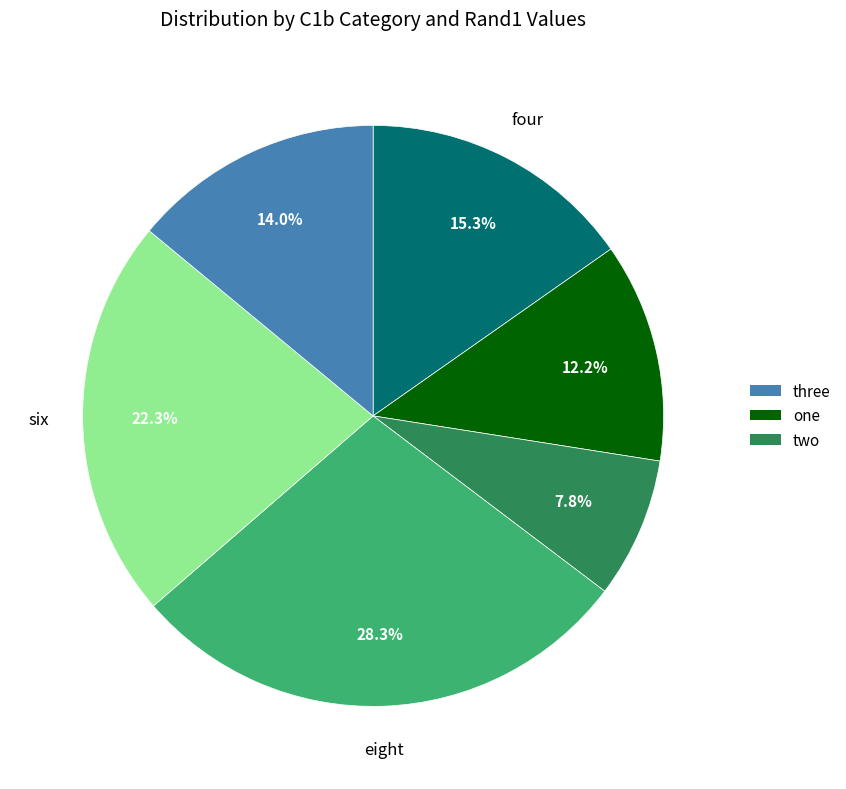

Is there any slice that represents more than half of the pie?

No